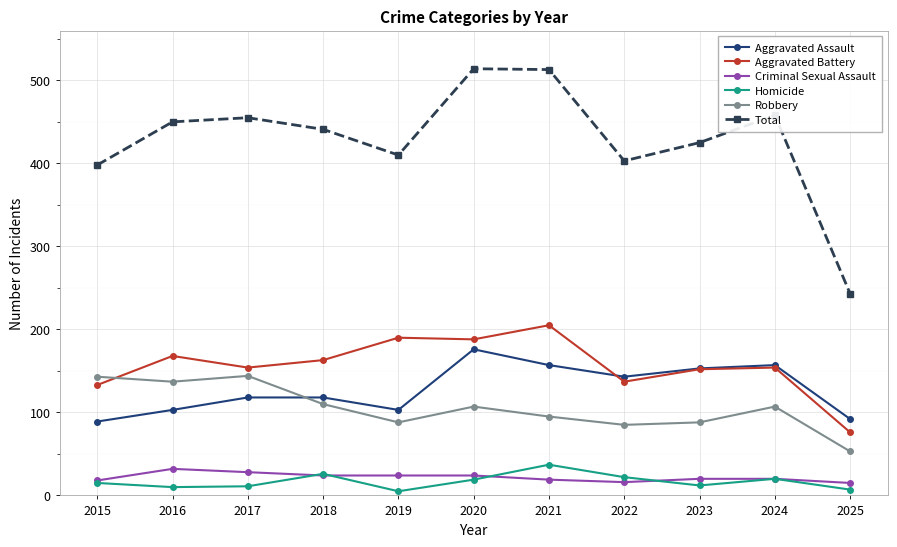

Does the chart have visible grid lines?

Yes